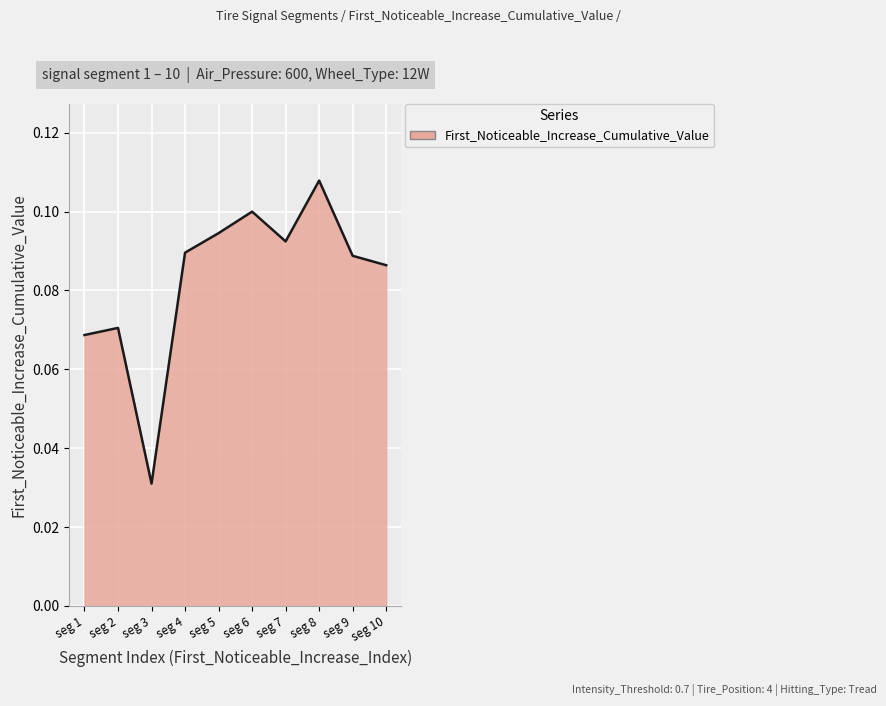

Which has a higher value, seg 10 or seg 6?

seg 6